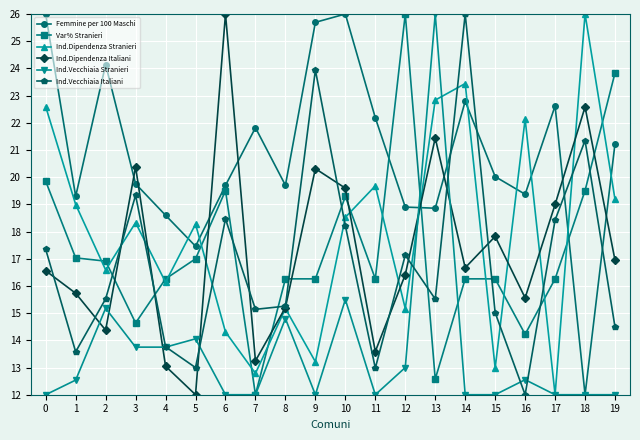

Which category has the lowest value in the Ind.Dipendenza Italiani series?

5